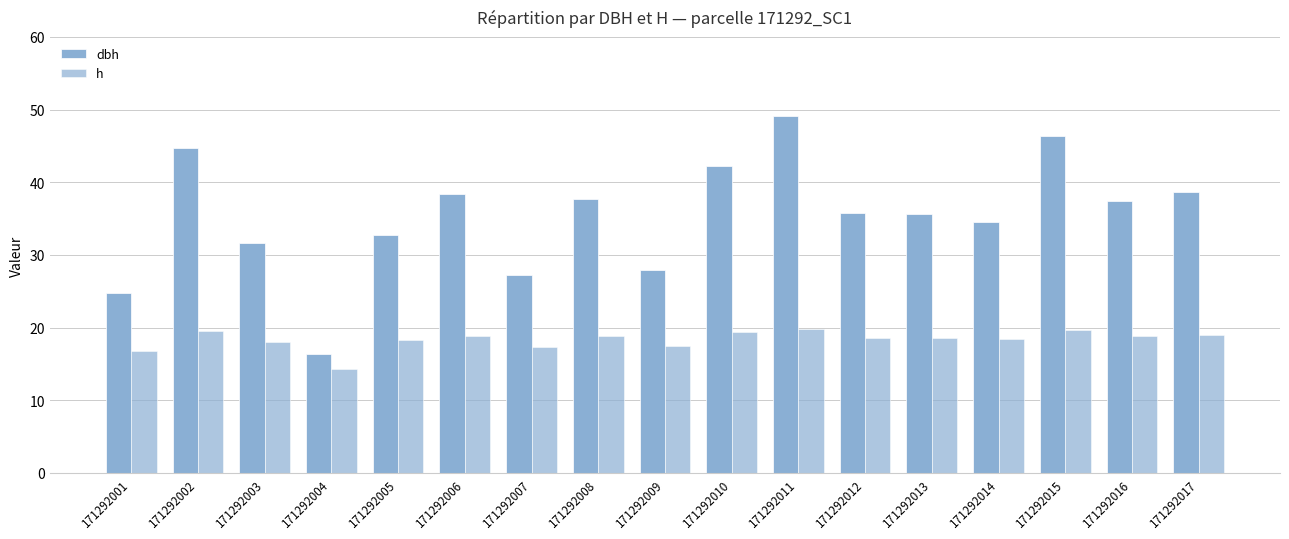

The dbh series shows 44.4 at 171292003. True or false?

False